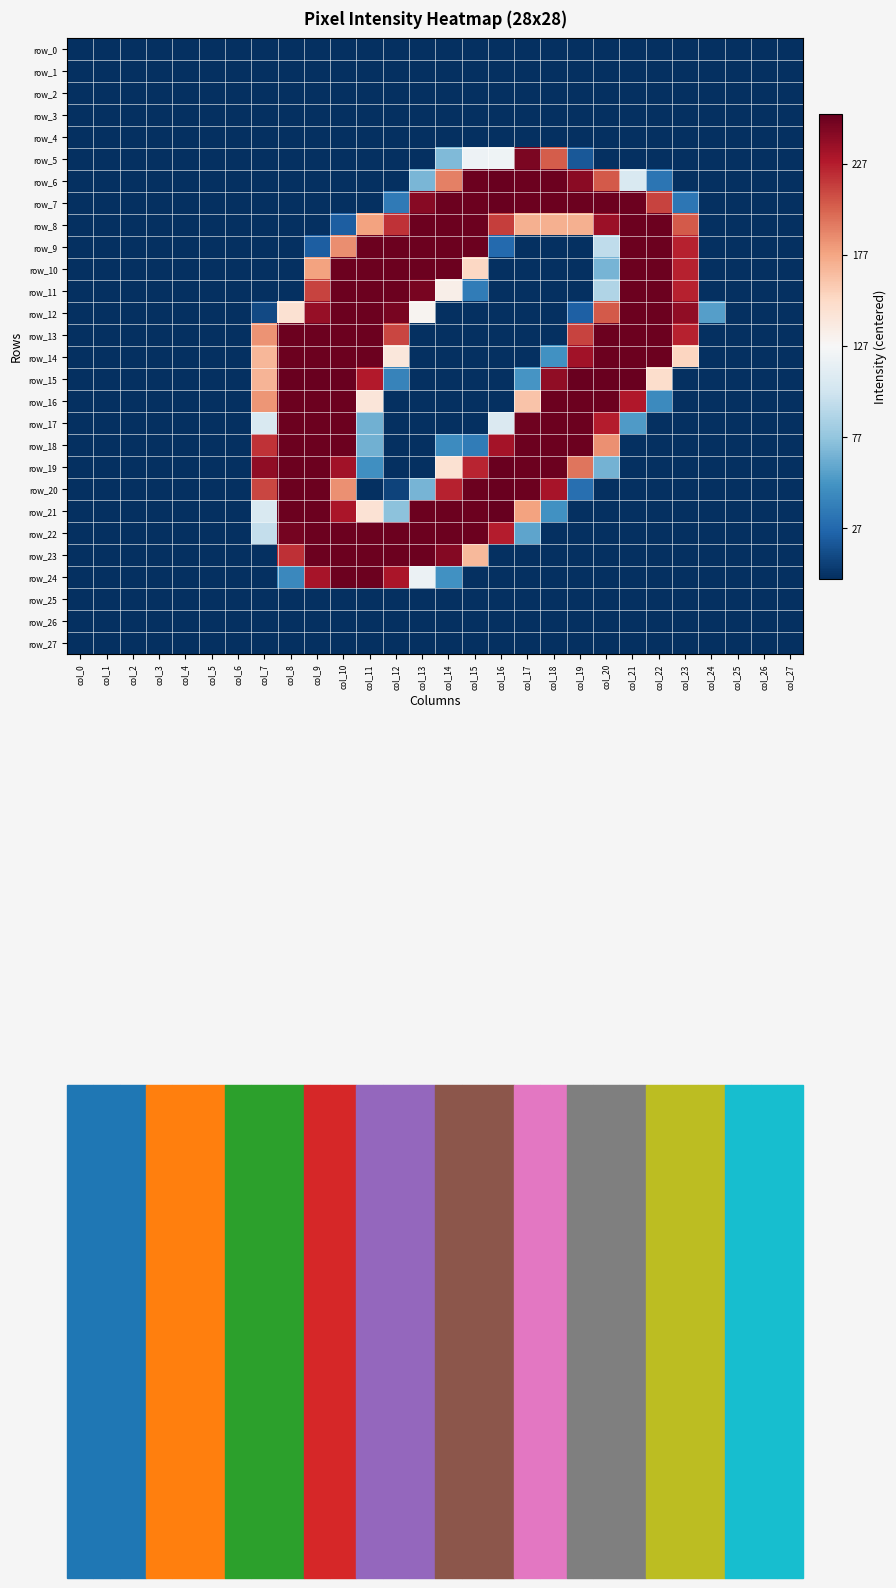

Read the row_8 value at col_2.

-127.5